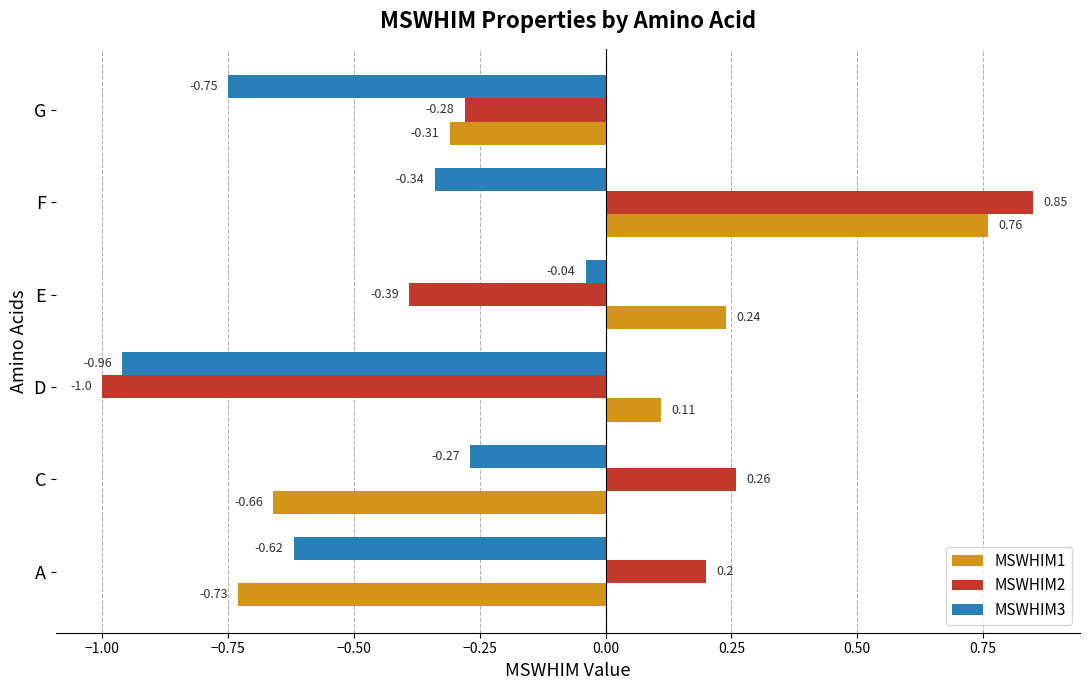

What are all the series names shown in the legend?

MSWHIM1, MSWHIM2, MSWHIM3